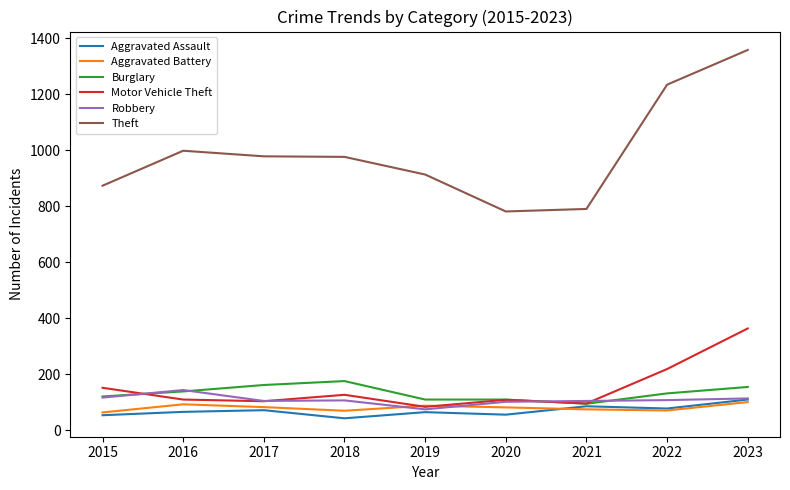

What is the highest value of the Robbery series?

144